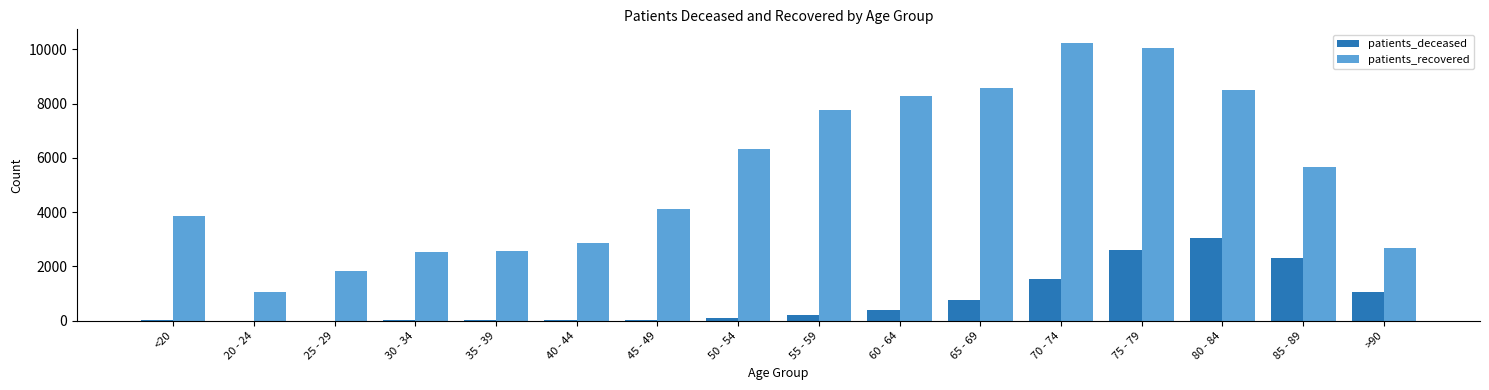

Is the value of patients_deceased at 75 - 79 greater than the value of patients_recovered at 20 - 24?

Yes